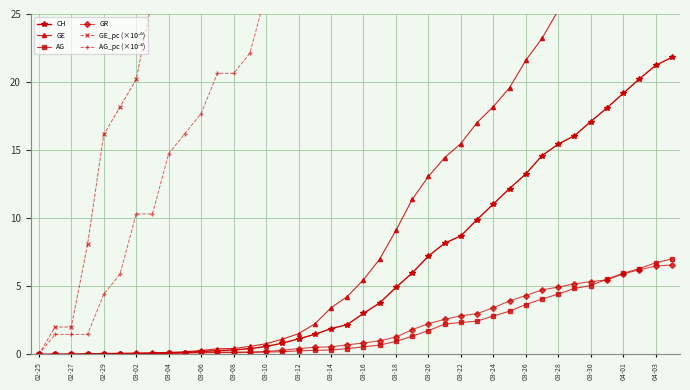

Which series has the largest range (max minus min)?

GE_pc (×10⁻⁶)